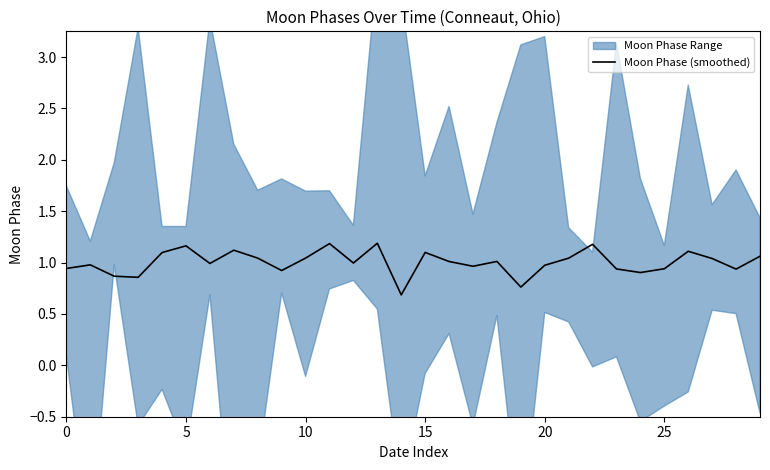

What is the smallest value displayed?

0.7